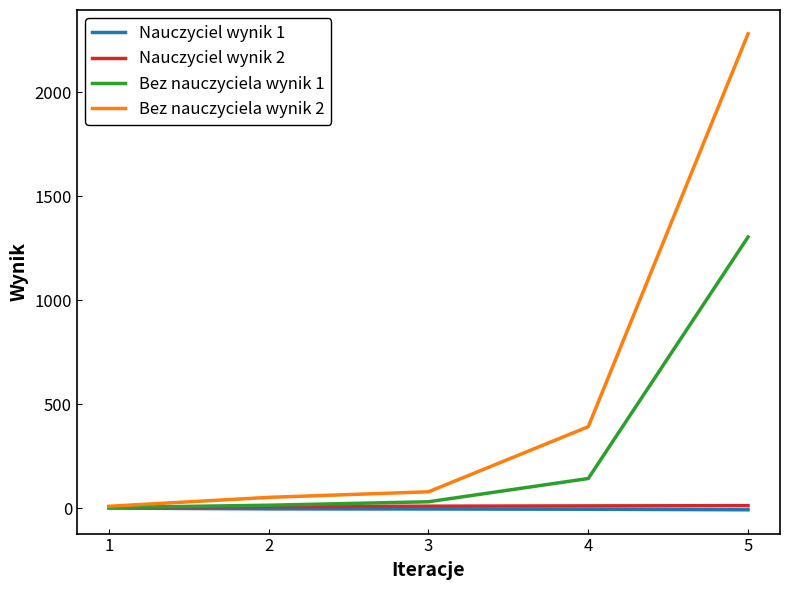

Is the value of Bez nauczyciela wynik 2 at 5 greater than the value of Bez nauczyciela wynik 1 at 5?

Yes